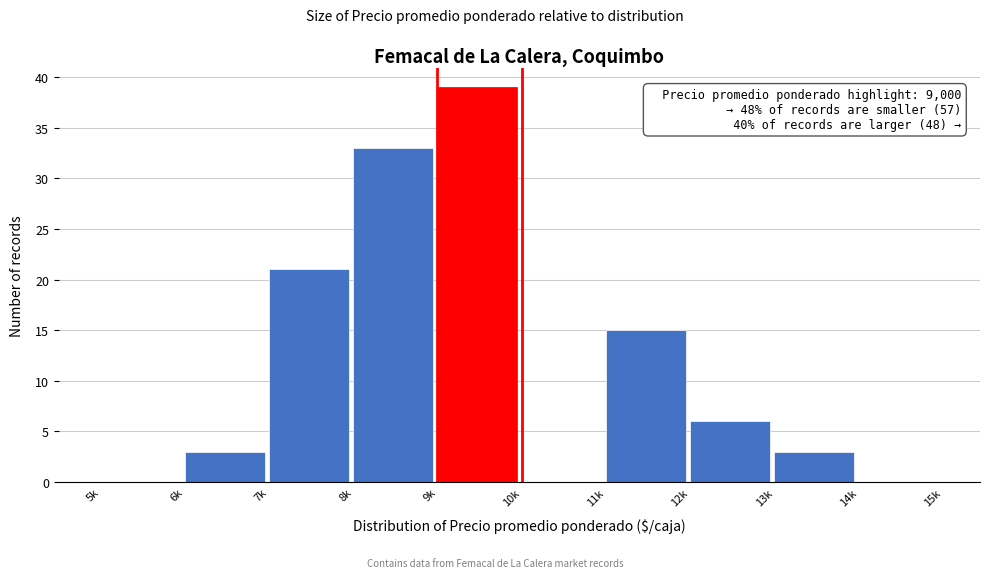

Reading left to right, transcribe all the data shown in this chart.

5k=0	6k=3	7k=21	8k=33	9k=39	10k=0	11k=15	12k=6	13k=3	14k=0